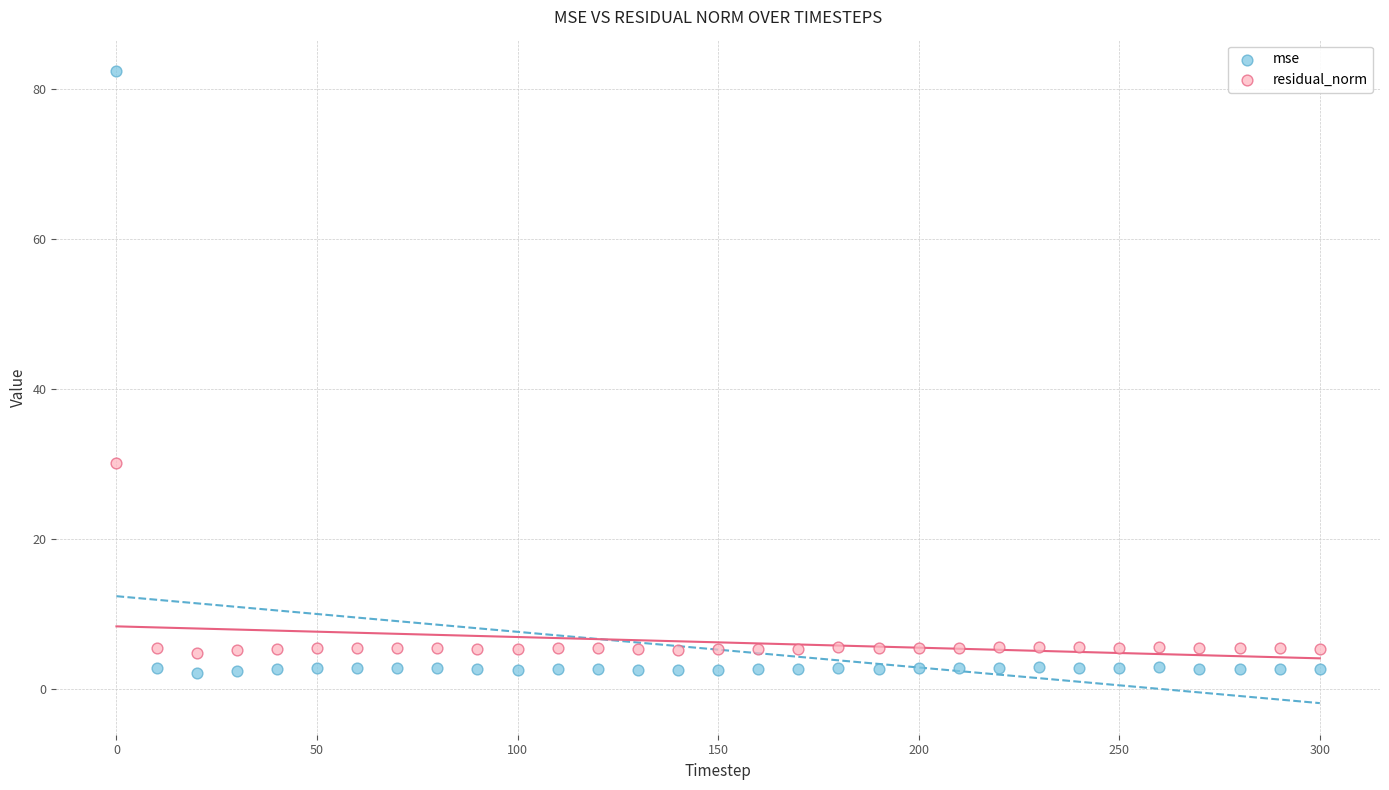

Which series has the largest Y range (max minus min)?

mse